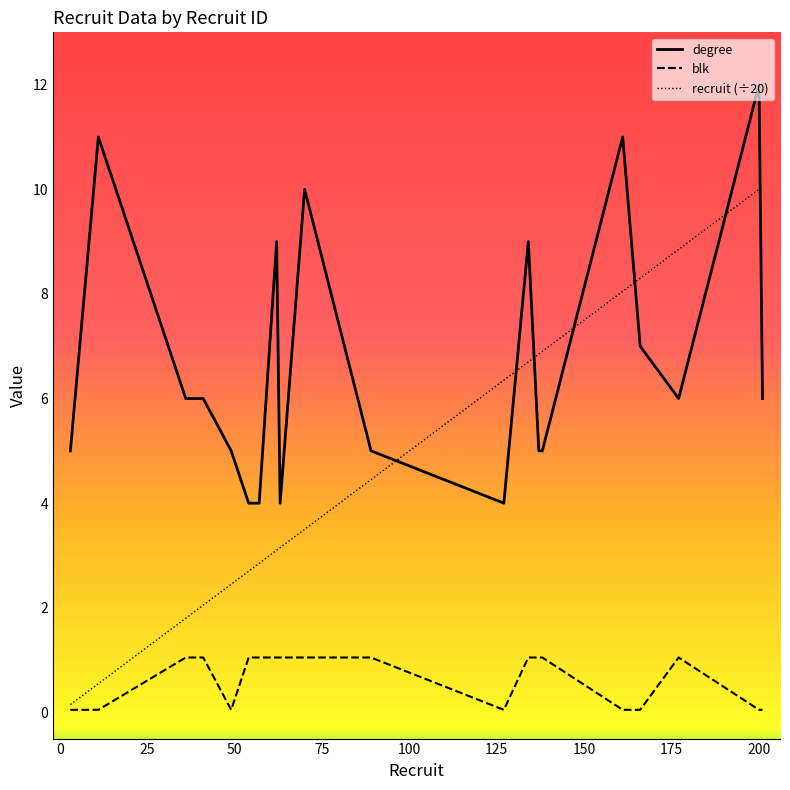

Which series has the widest spread of values?

recruit (÷20)